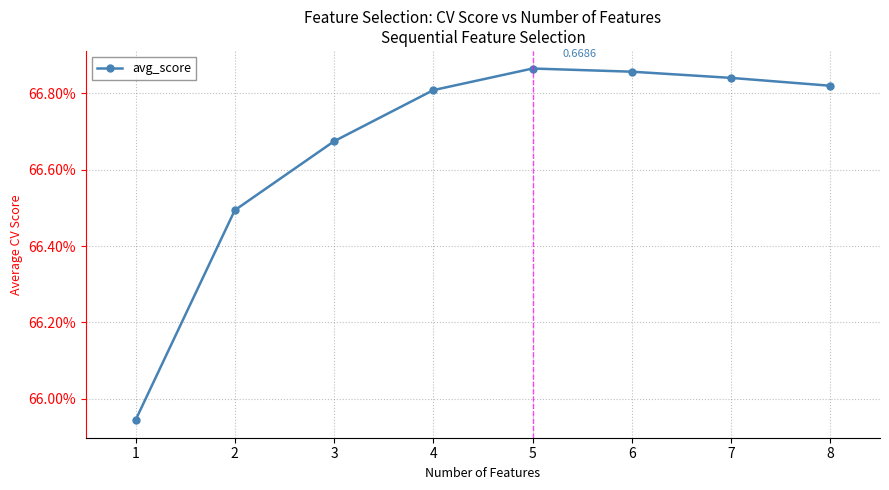

What is the greatest value displayed?

0.7